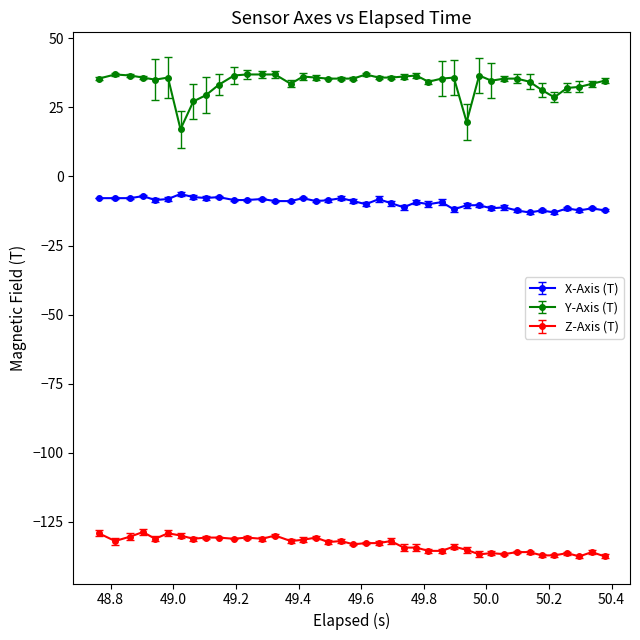

List the series in order of their peak value, highest first.

Y-Axis (T), X-Axis (T), Z-Axis (T)